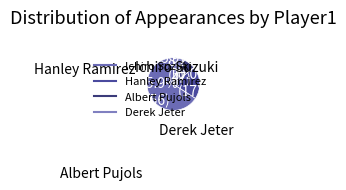

Which category has the smallest portion of the pie?

Derek Jeter